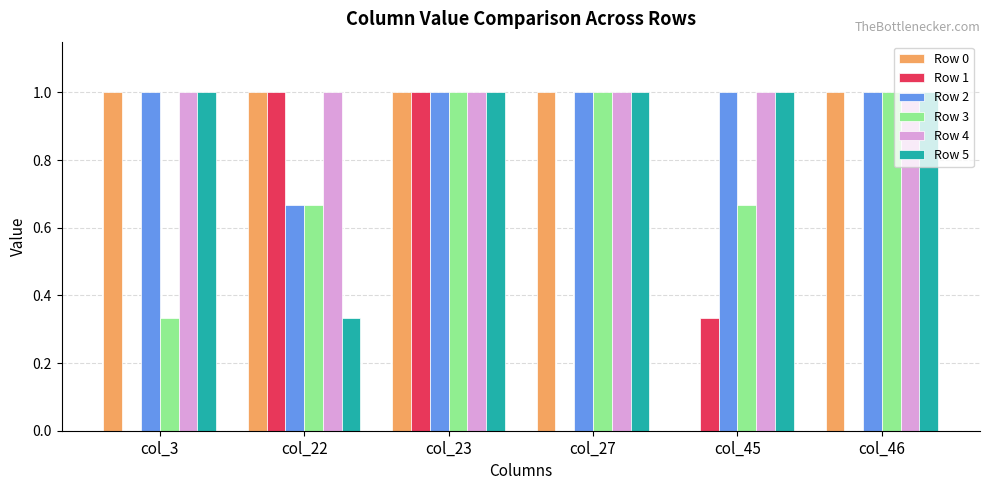

What is the maximum value for Row 4?

1.0